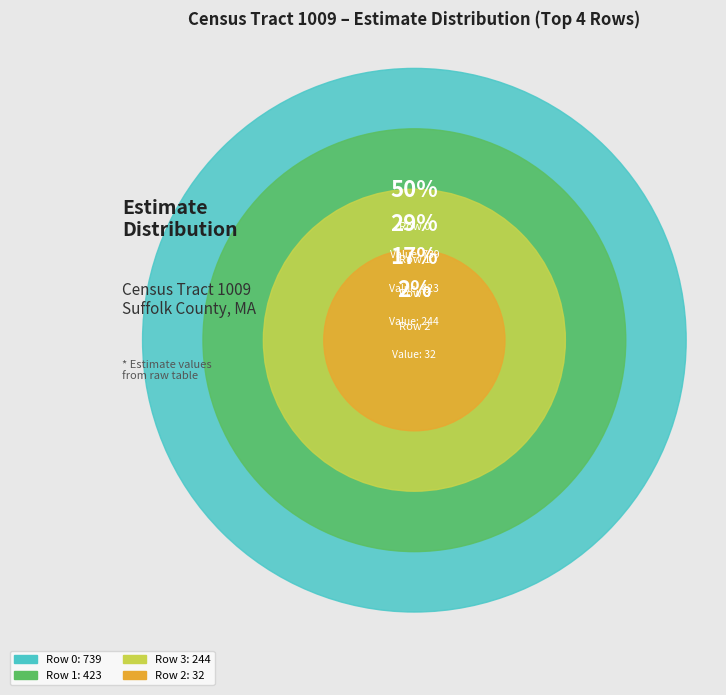

To the nearest percent, what percentage of the pie is Row 0?

50%